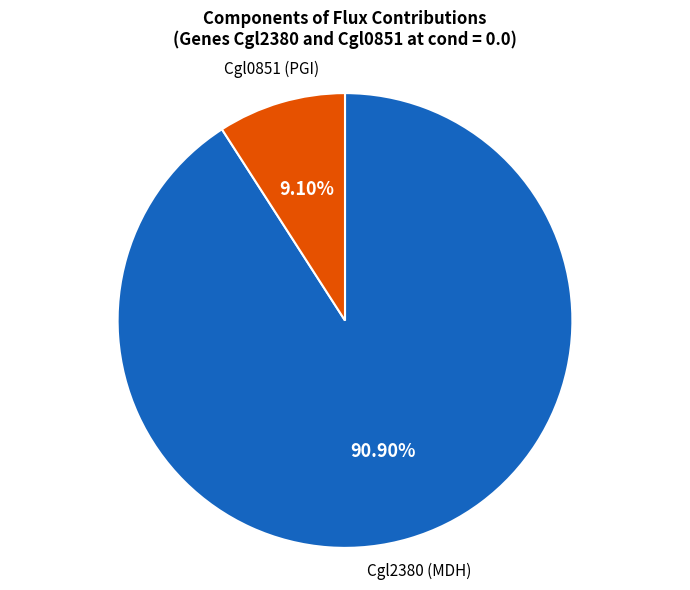

Count the number of slices in the pie.

2